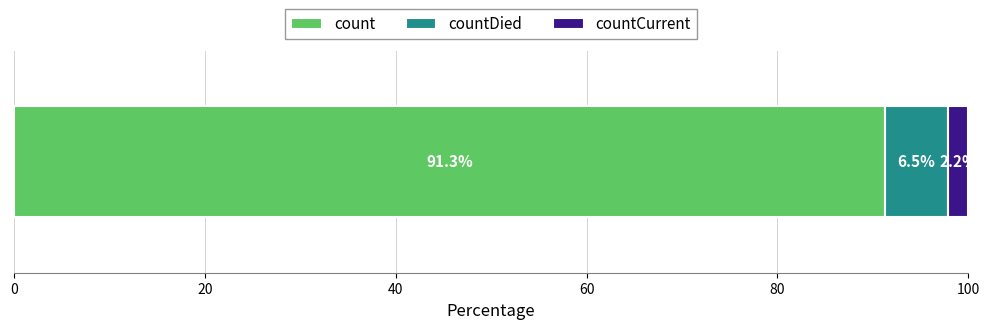

How many series are shown in this chart?

3